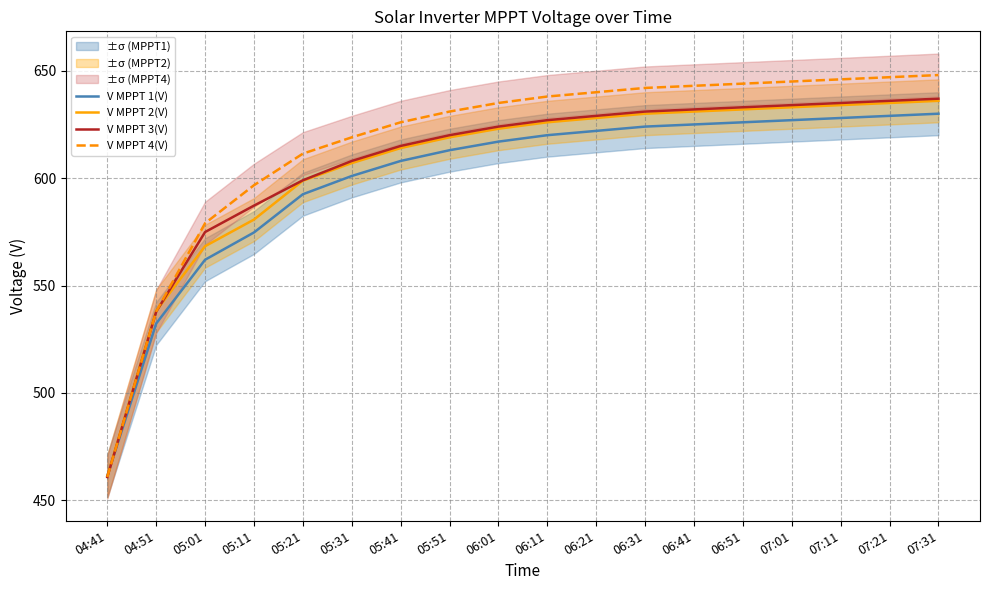

Which category has the highest value in the V MPPT 1(V) series?

07:31